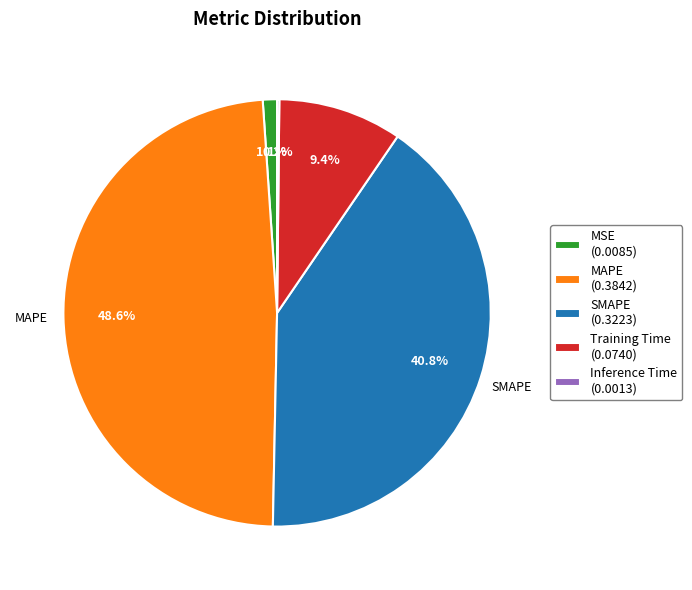

What portion of the pie excludes Training Time (0.0740)?

90.6%